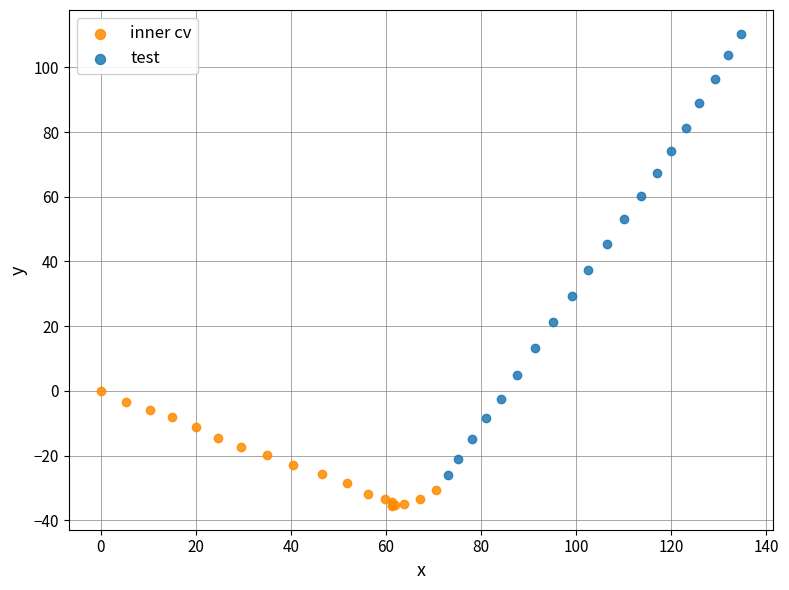

Which series reaches the minimum Y coordinate?

inner cv